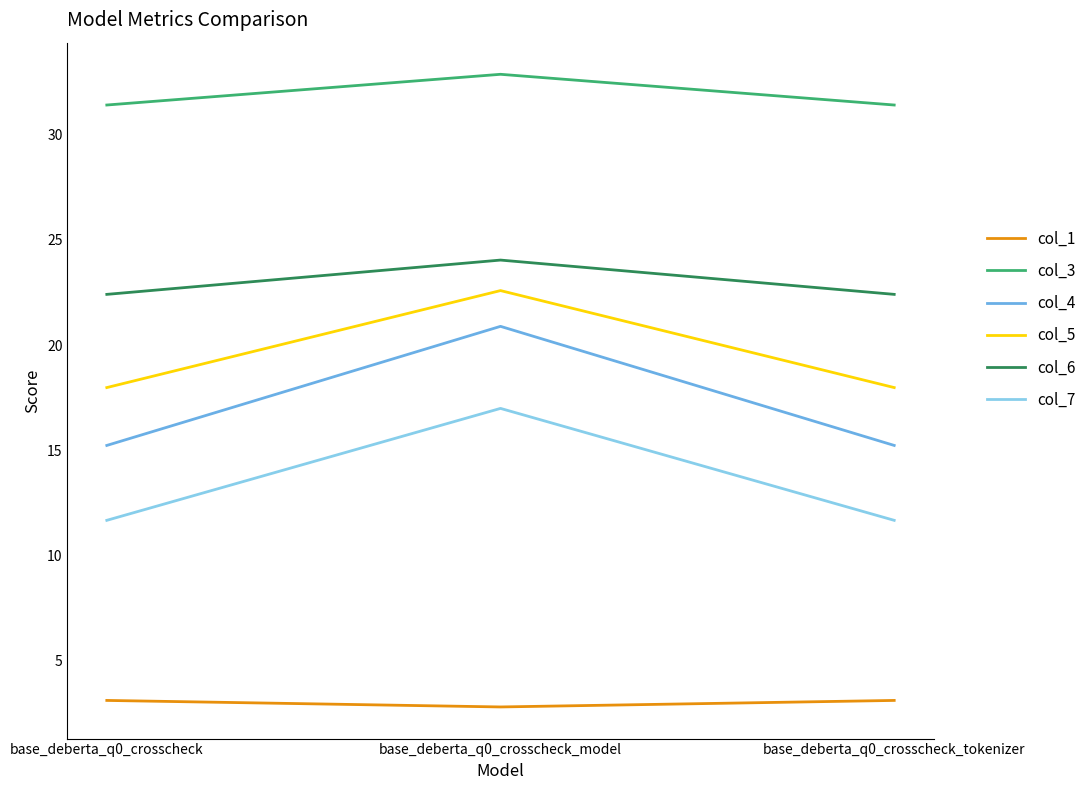

What are all the series names shown in the legend?

col_1, col_3, col_4, col_5, col_6, col_7